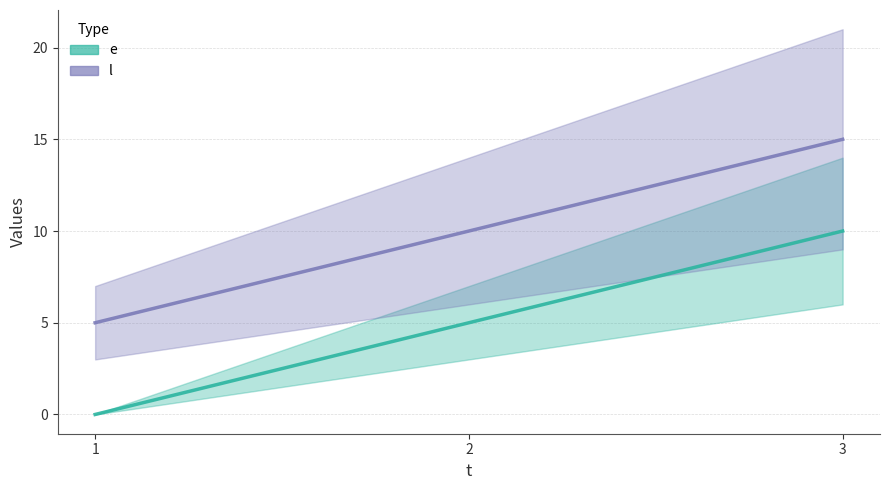

At which category is the sum across all series the highest?

3